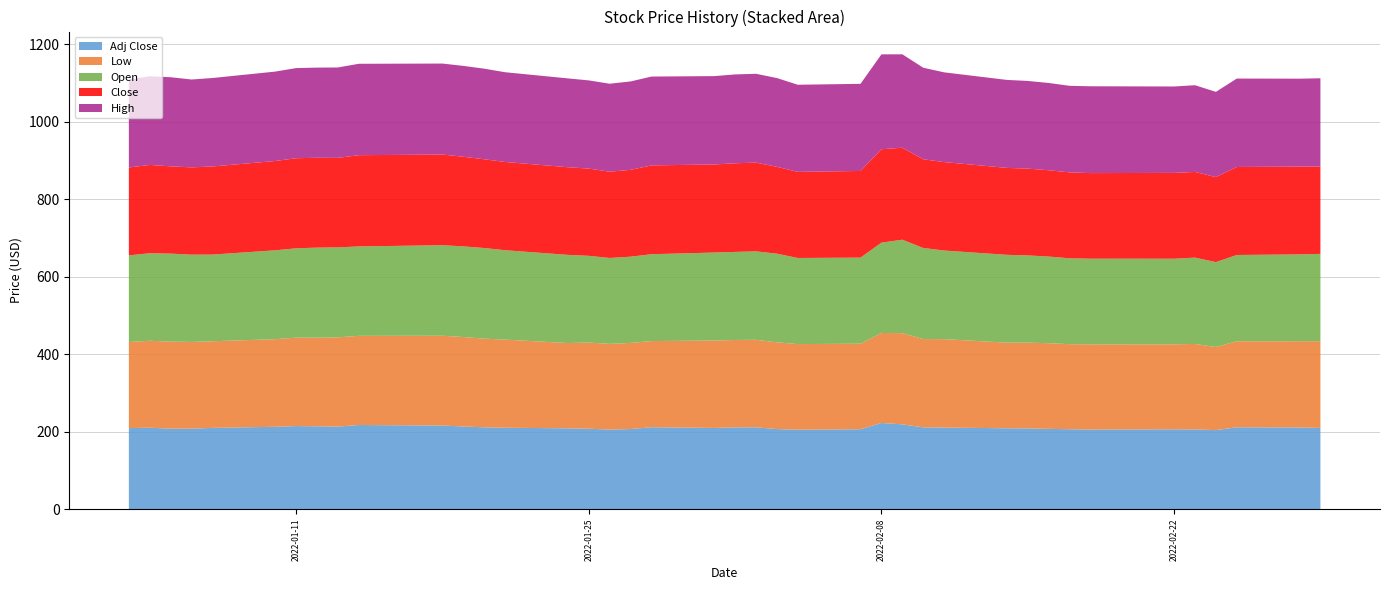

Reading right to left, what are all the values shown in this chart?

Open: 225.3	224.0	222.5	218.9	222.7	220.8	221.0	221.5	223.5	225.0	226.6	228.5	235.0	241.0	232.9	222.1	222.1	228.7	228.1	227.1	227.0	224.1	222.4	221.6	223.7	227.5	230.6	233.7	233.8	233.5	230.7	232.1	232.4	230.5	229.2	223.5	225.1	227.0	225.8	223.6
Low: 223.7	222.5	222.0	214.4	220.6	219.3	219.8	219.4	221.0	221.2	220.9	228.2	227.7	235.3	232.2	220.6	221.0	223.8	225.7	225.5	225.5	222.2	222.3	221.1	222.3	220.0	227.3	228.8	230.7	231.7	230.0	230.3	228.5	228.1	226.0	223.5	223.7	224.5	224.2	222.0
High: 227.8	226.8	228.1	219.9	223.8	222.9	224.0	223.3	225.1	226.2	226.9	231.5	236.1	241.0	244.7	224.8	224.8	229.0	229.1	229.2	227.9	229.2	228.0	226.9	227.5	229.1	231.5	233.7	234.3	234.8	235.8	233.2	232.6	232.5	230.6	228.2	226.7	229.9	228.8	227.0
Close: 225.2	226.5	227.0	219.3	221.0	221.4	220.8	221.7	222.7	223.9	224.3	228.2	228.8	237.2	241.0	223.5	222.1	224.0	228.9	228.7	227.1	229.1	224.0	222.5	225.0	226.1	227.7	228.9	231.3	233.8	235.4	230.8	231.8	232.4	230.4	227.3	225.2	225.1	227.8	226.7
Adj Close: 209.7	210.8	211.4	204.1	205.8	206.1	205.5	206.4	207.3	208.5	208.8	210.7	211.2	218.9	222.5	206.3	205.0	206.8	211.3	211.1	209.7	211.5	206.8	205.4	207.7	208.7	210.2	211.3	213.5	215.8	217.3	213.1	213.9	214.5	212.7	209.8	207.8	207.8	210.3	209.2